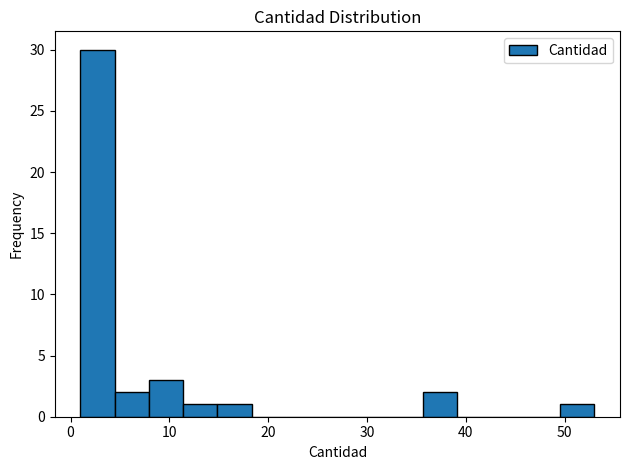

Read against the x-axis, roughly where is the centre of the tallest bar?

3